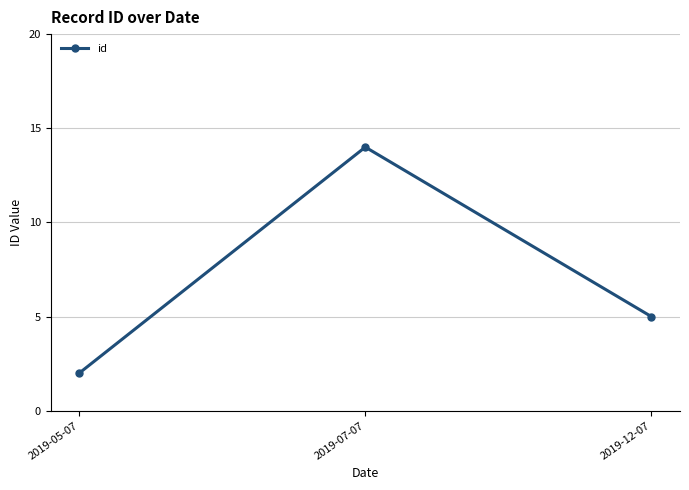

How many lines are shown in the chart?

1